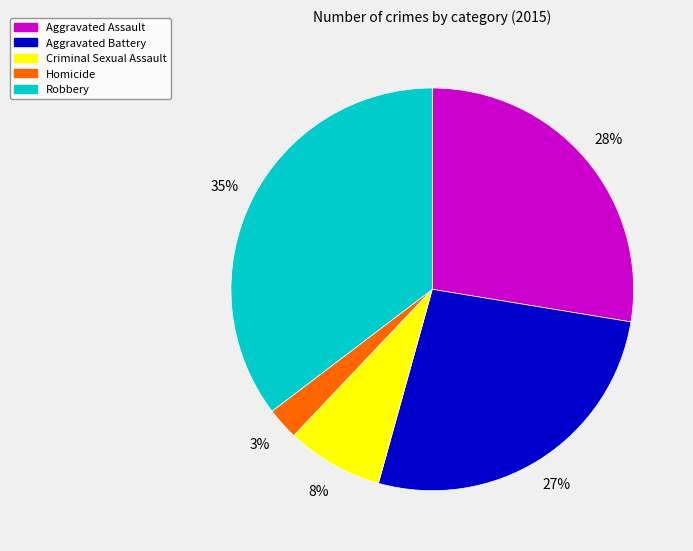

Is it true that Aggravated Battery is 38% of the pie?

False